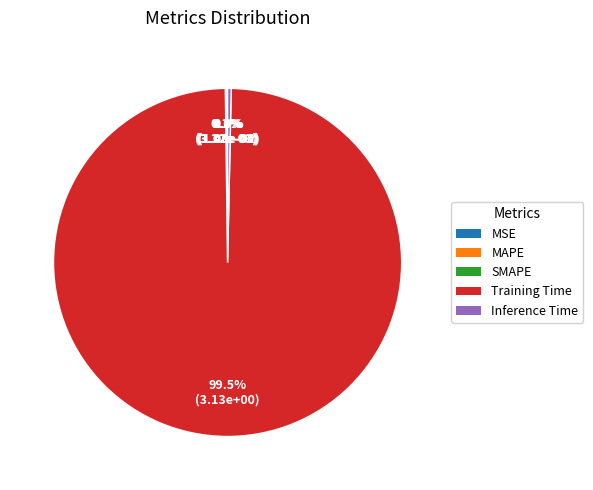

What portion of the pie excludes Training Time?

0.5%